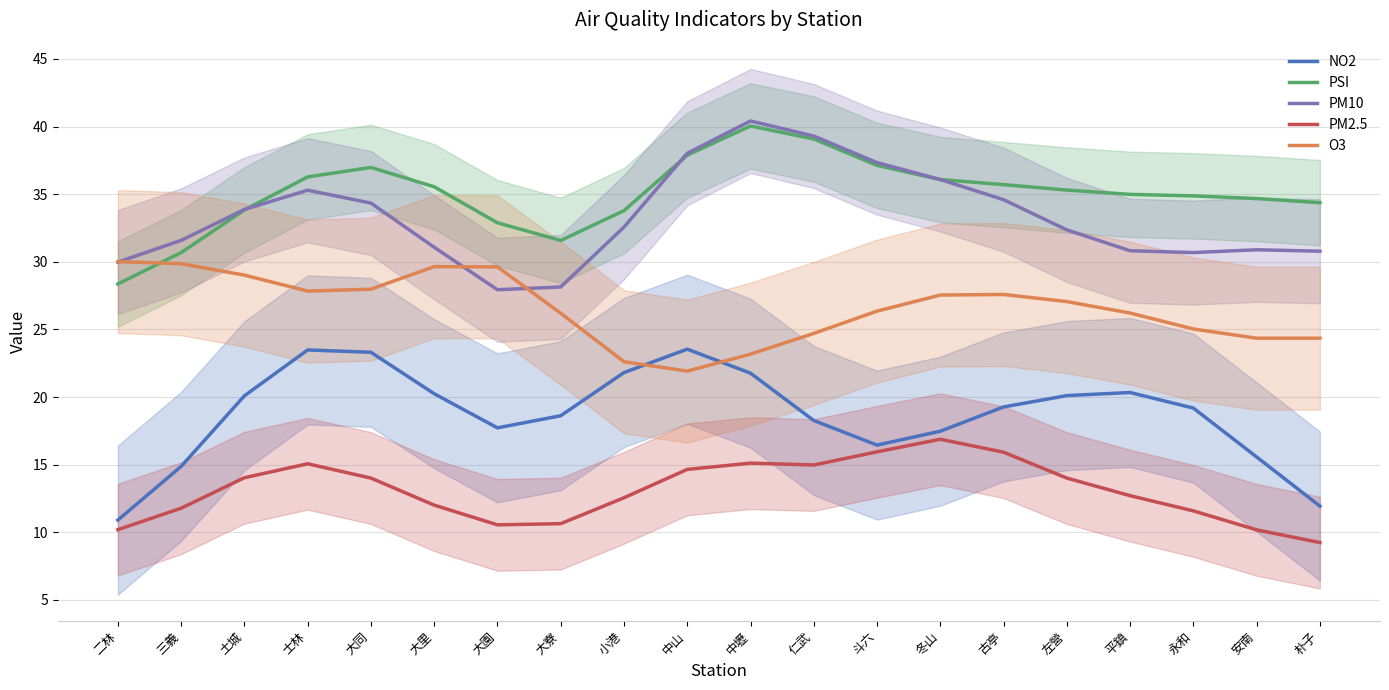

Between 斗六 and 土城, which is larger?

土城